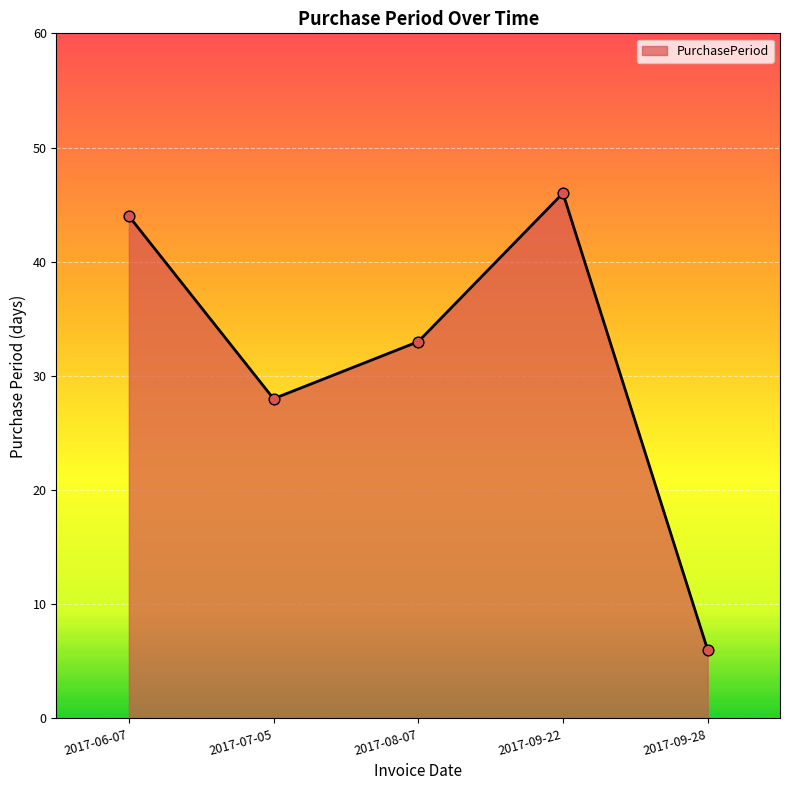

What is the ratio of the value at 2017-08-07 to the value at 2017-06-07?

0.8